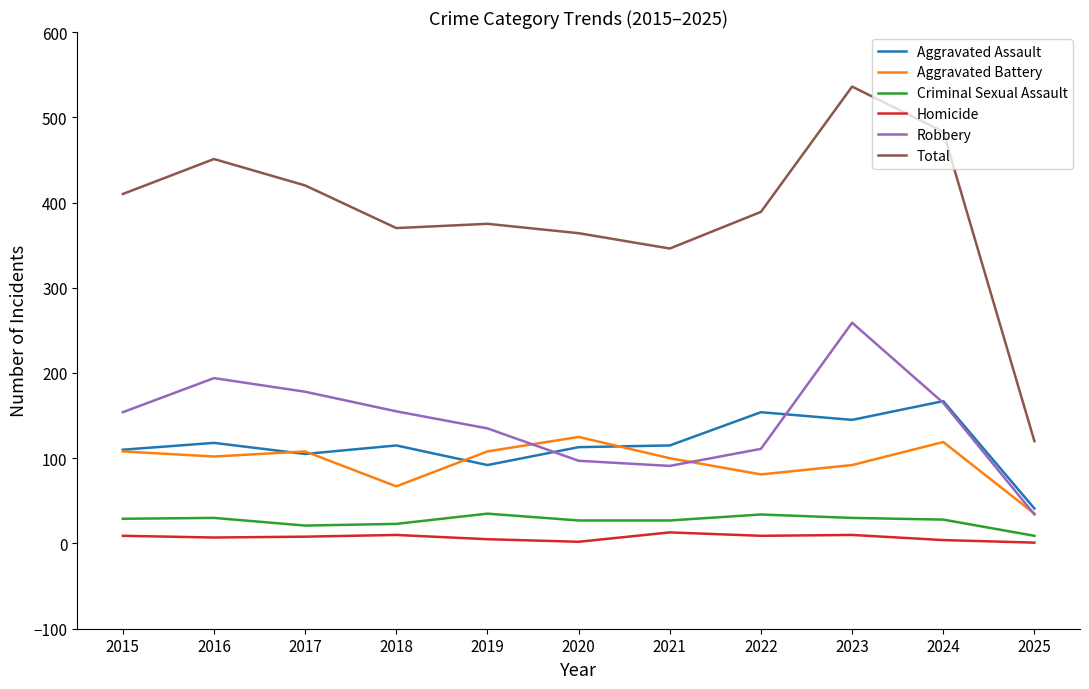

At which category does Robbery reach its first local valley?

2021